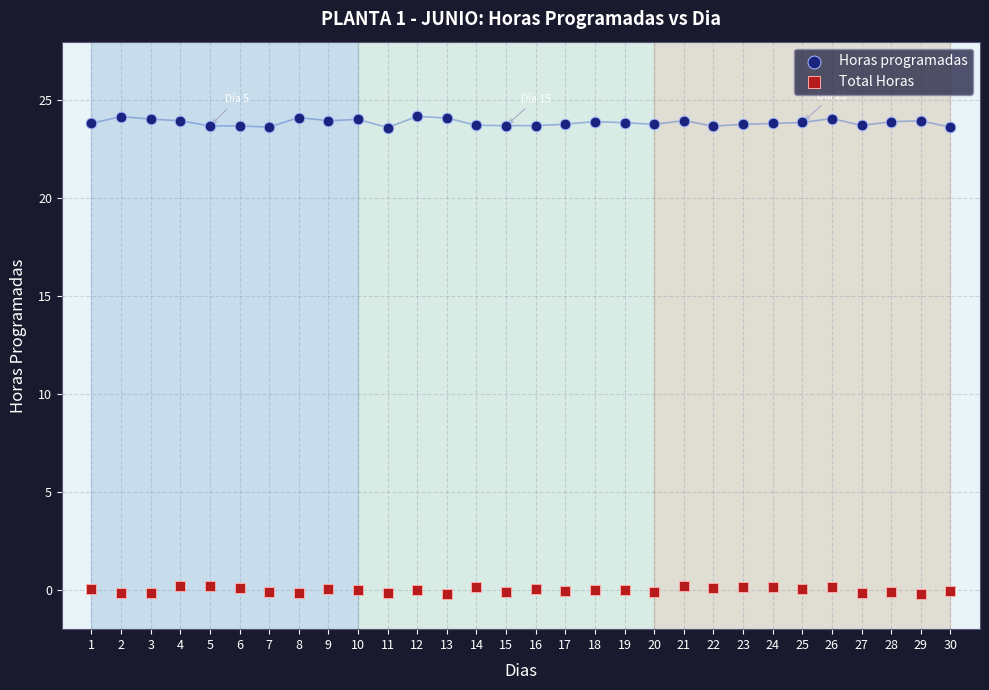

Across all data points, what is the range of Y values (max minus min)?

24.4